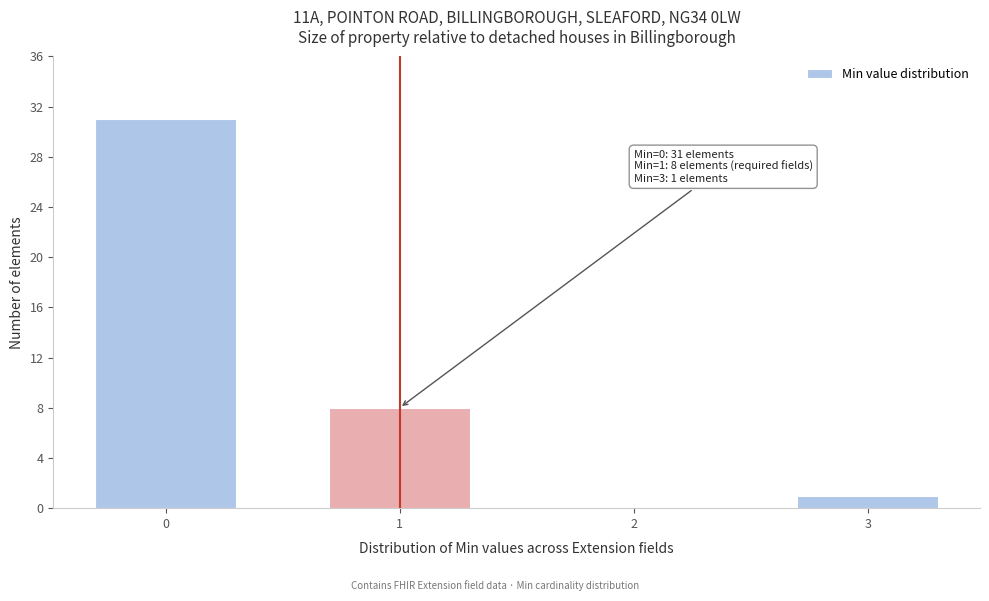

Reading left to right, what are all the values shown in this chart?

0=31	1=8	2=0	3=1